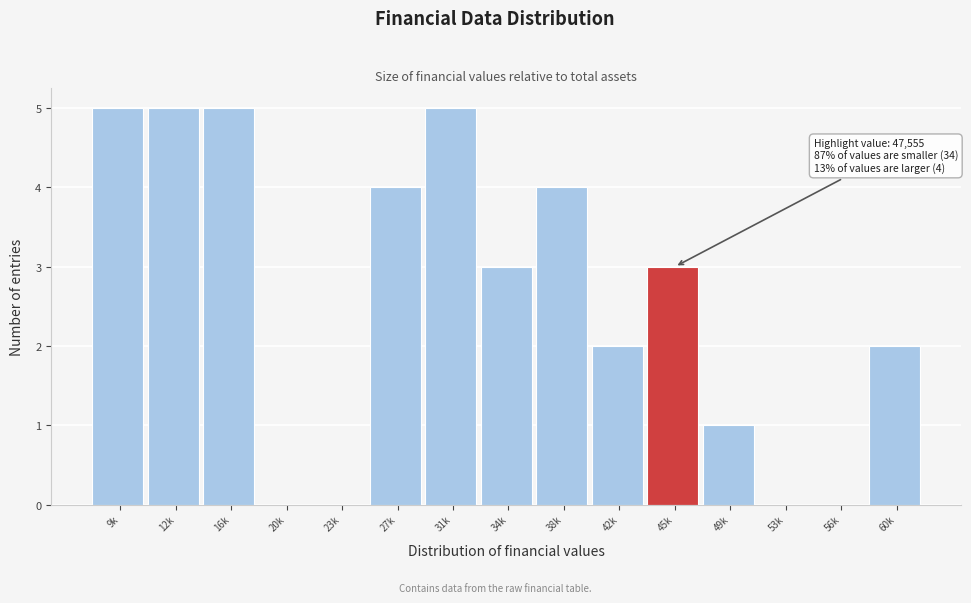

Reading right to left, list all the values displayed in this chart.

60k=2	56k=0	53k=0	49k=1	45k=3	42k=2	38k=4	34k=3	31k=5	27k=4	23k=0	20k=0	16k=5	12k=5	9k=5